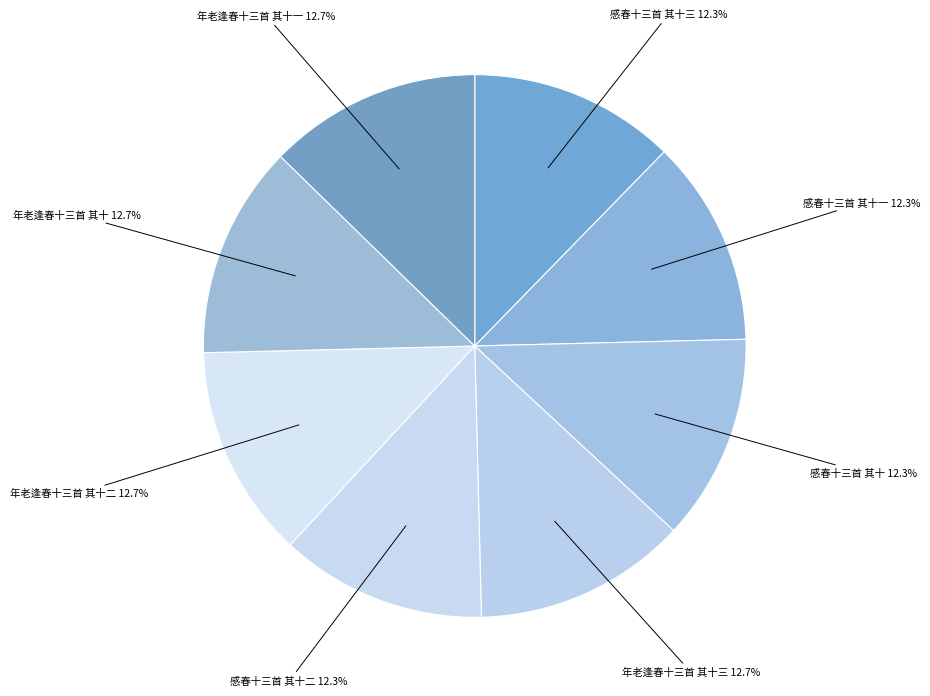

How many slices are in this pie chart?

8